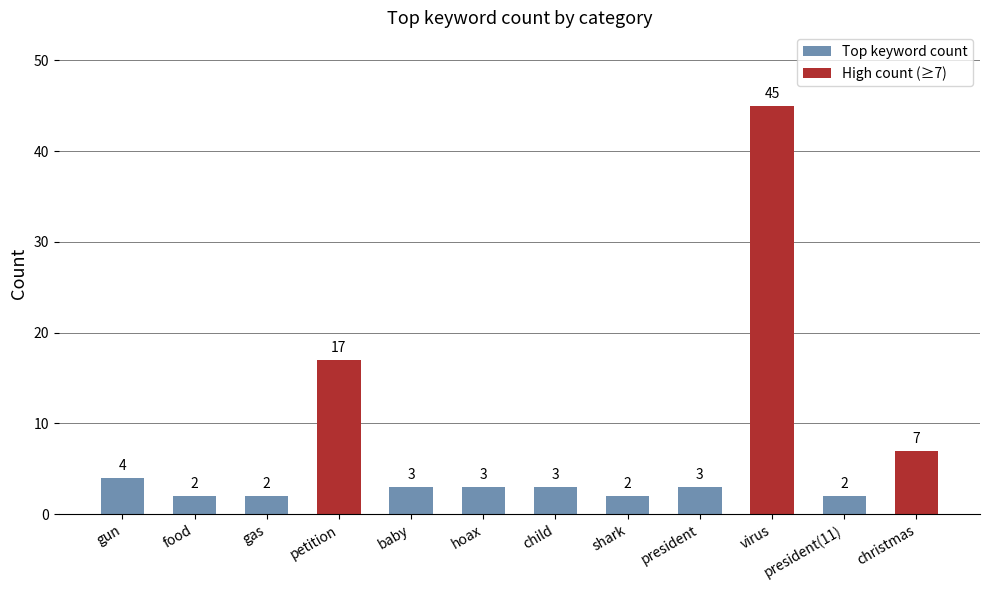

At which category does the chart reach its peak across all series?

virus